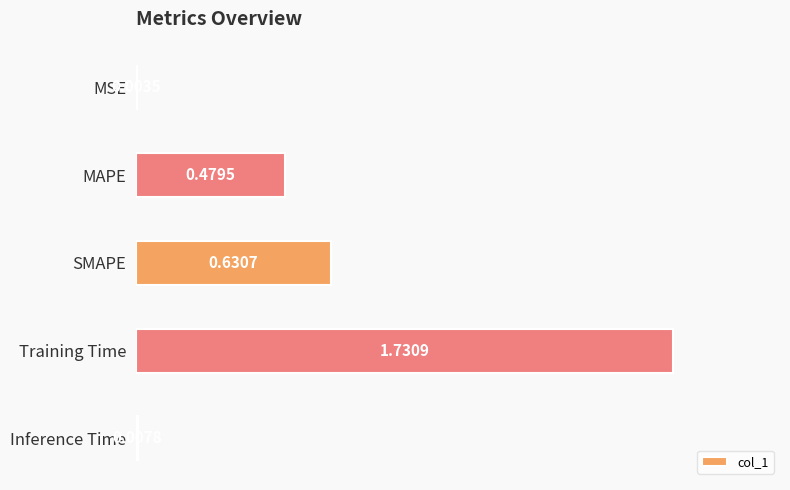

Where is the data nearest to the value 0?

MSE